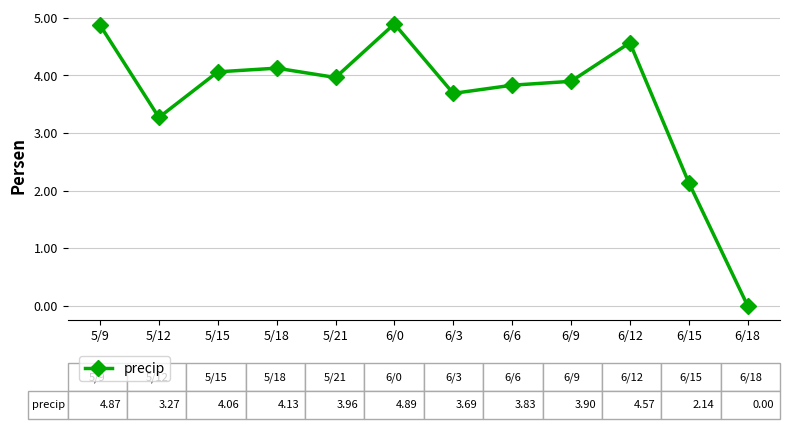

How many interior local valleys (lower than both neighbors) does the data have?

3